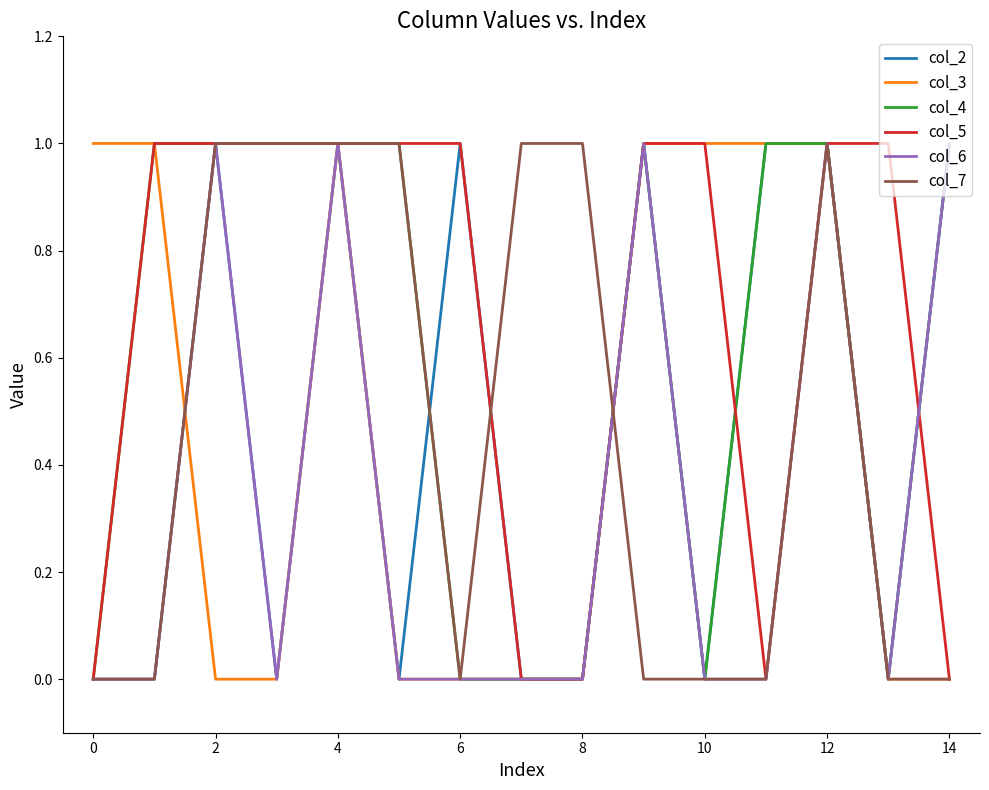

How many col_7 values are between 0 and 1?

15